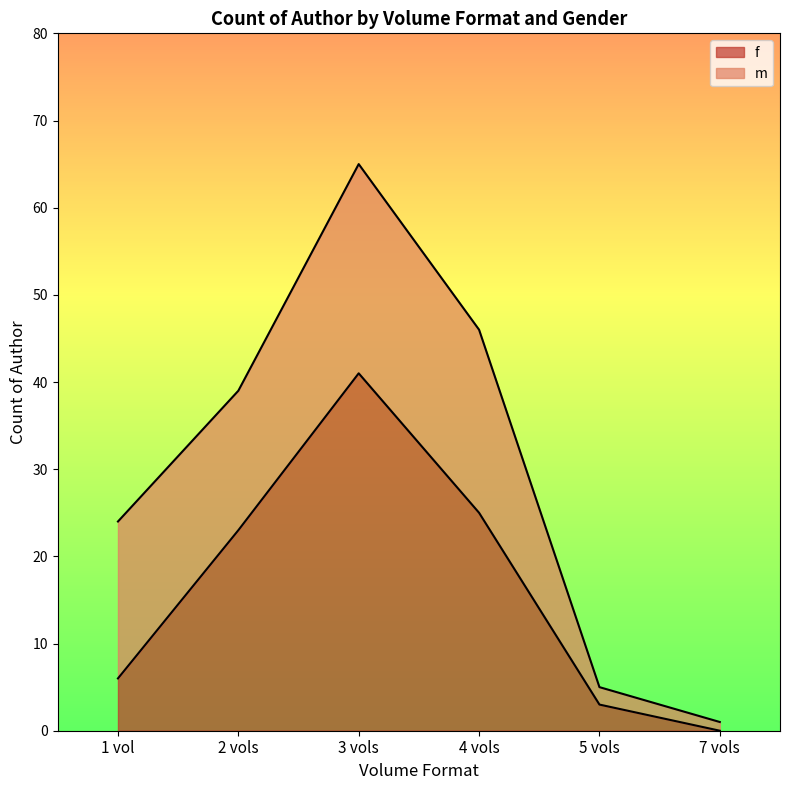

Rank the categories by value from lowest to highest.

7 vols, 5 vols, 1 vol, 2 vols, 4 vols, 3 vols